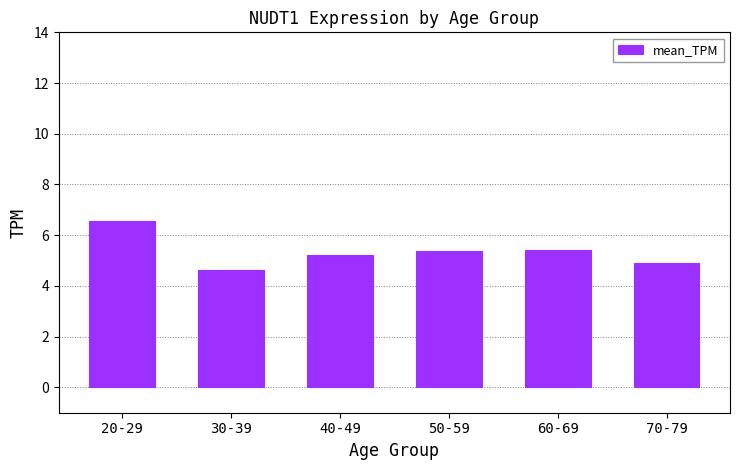

True or false: the data shows 6.6 at 20-29.

True